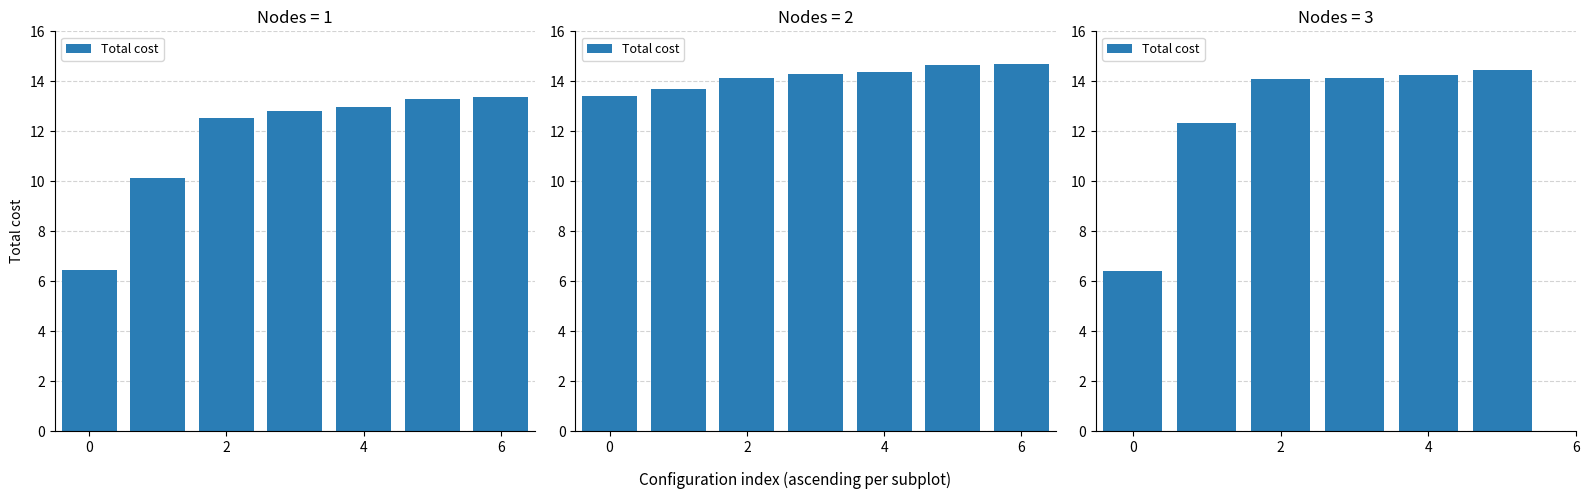

What is the label of the 1st bar from the right?

5